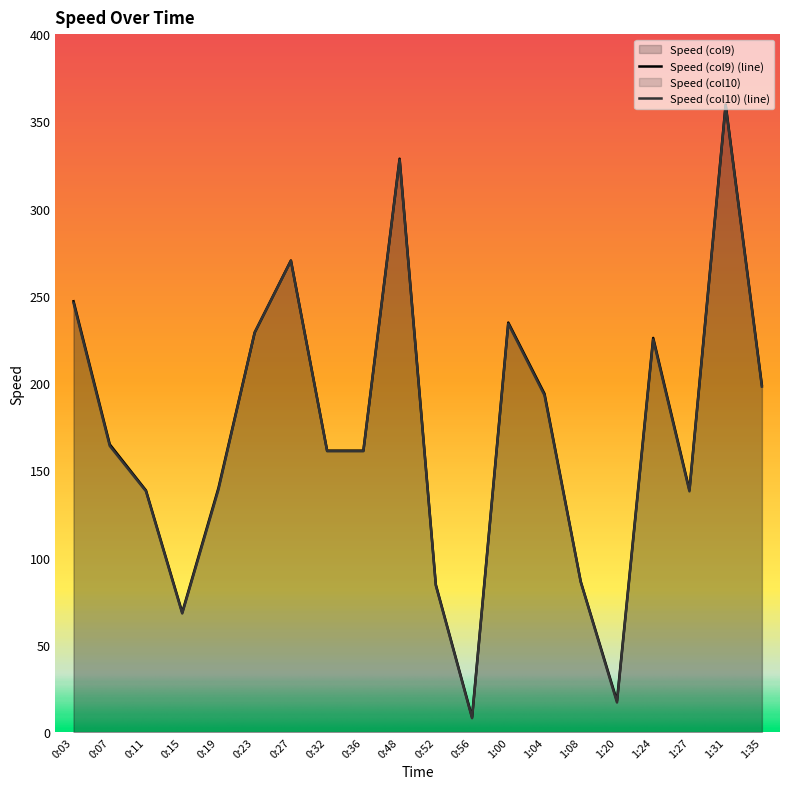

The value of Speed (col9) at 1:27 is 138.8. True or false?

True